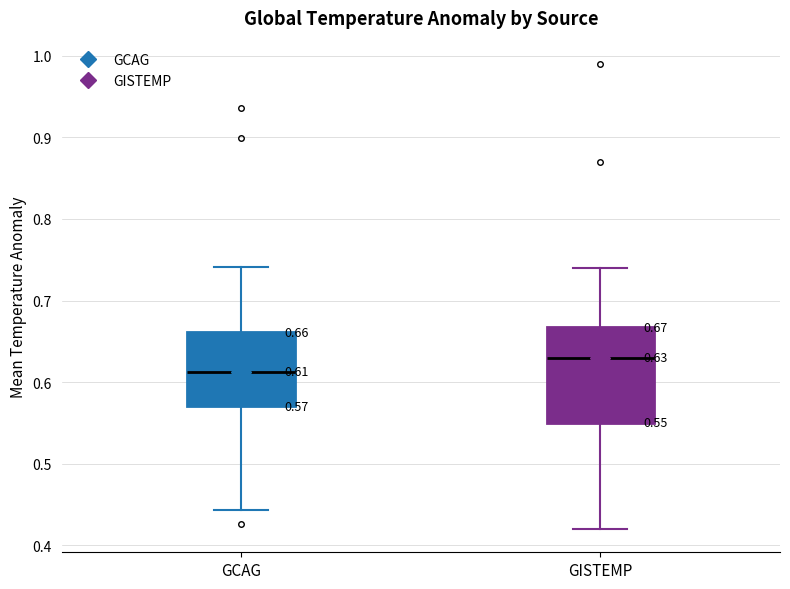

Which box's median line is the highest?

GISTEMP